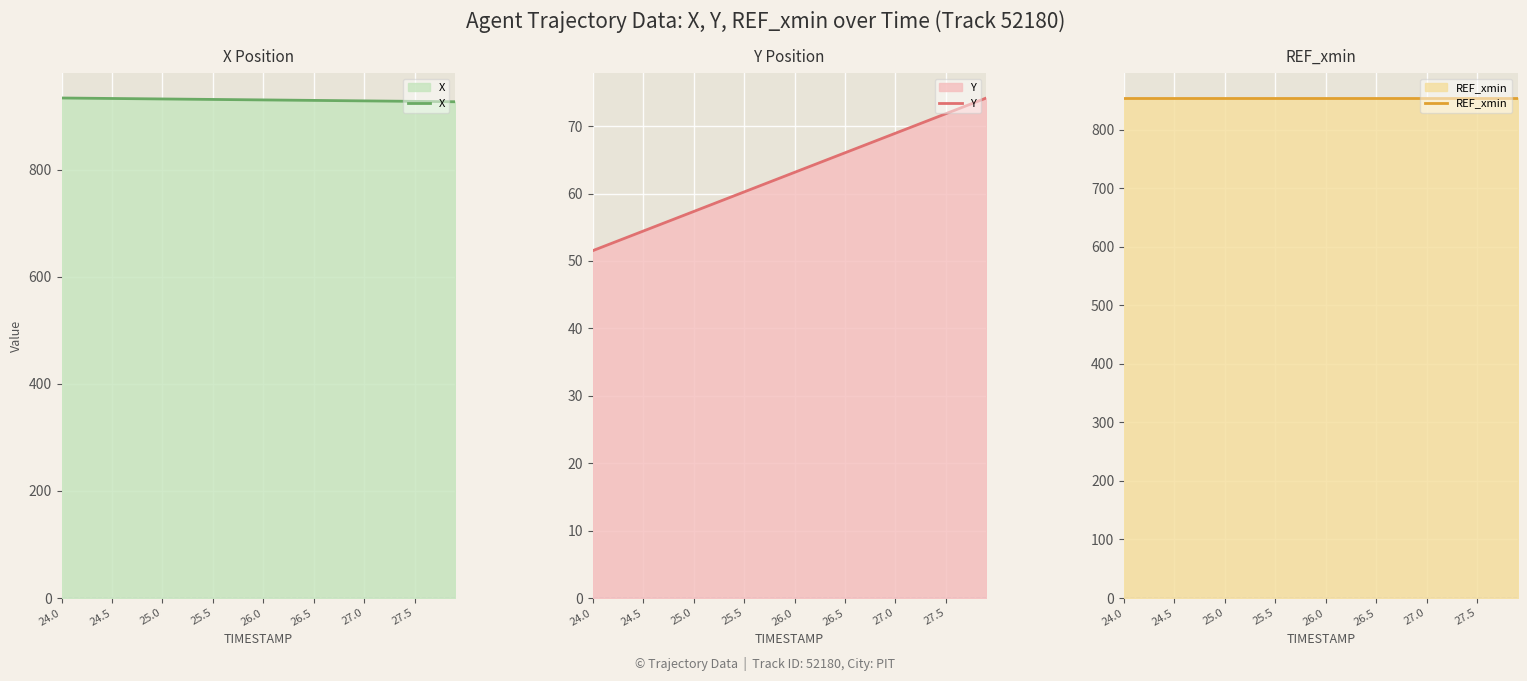

What is the highest value of the X series?

933.8